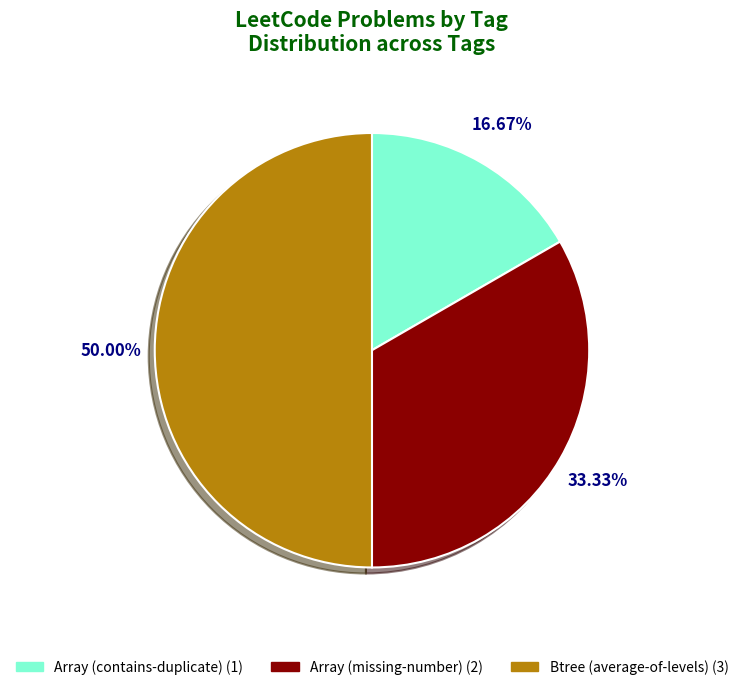

How many segments does this pie chart have?

3